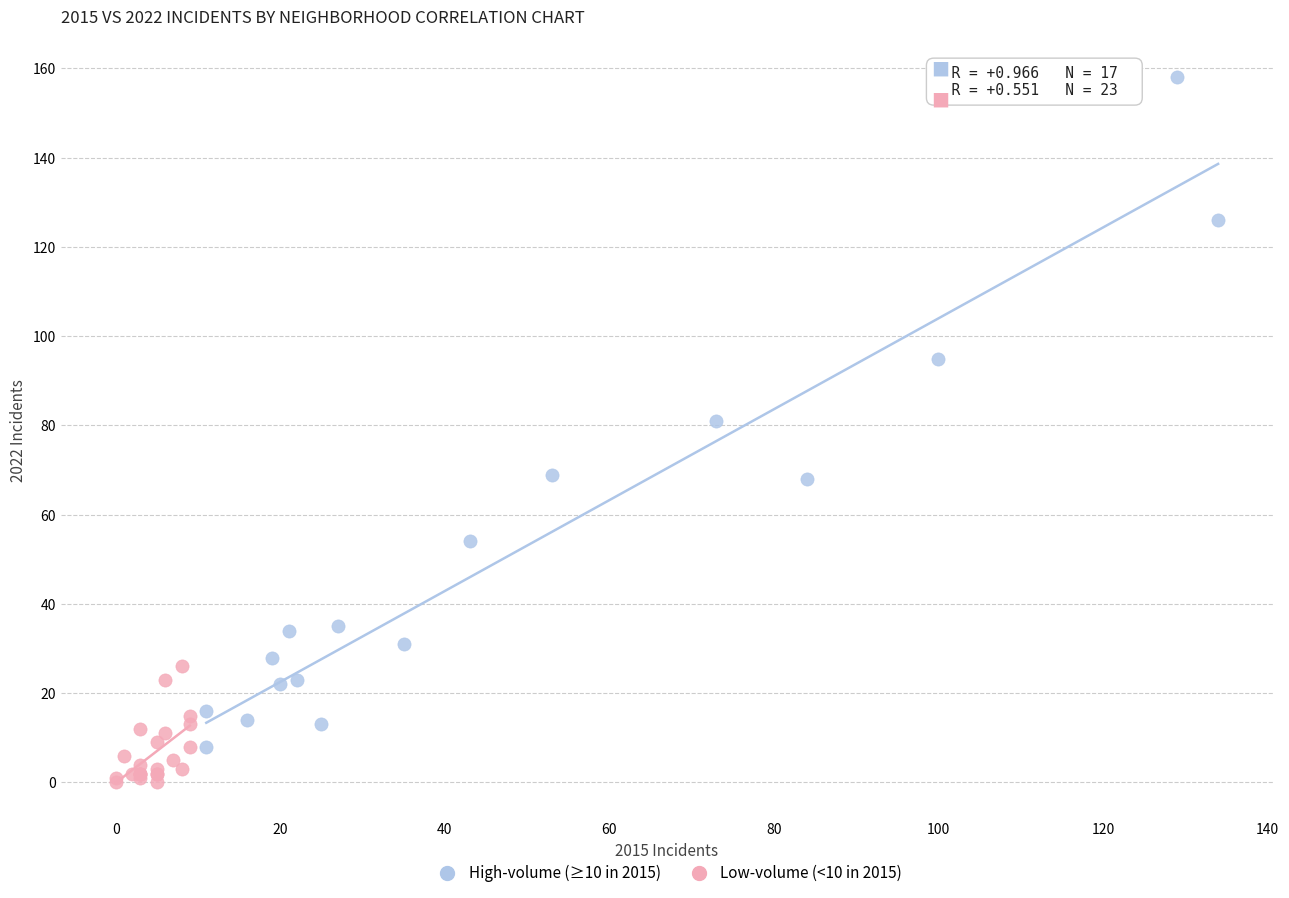

Which series has the widest spread of Y values?

High-volume (≥10 in 2015)